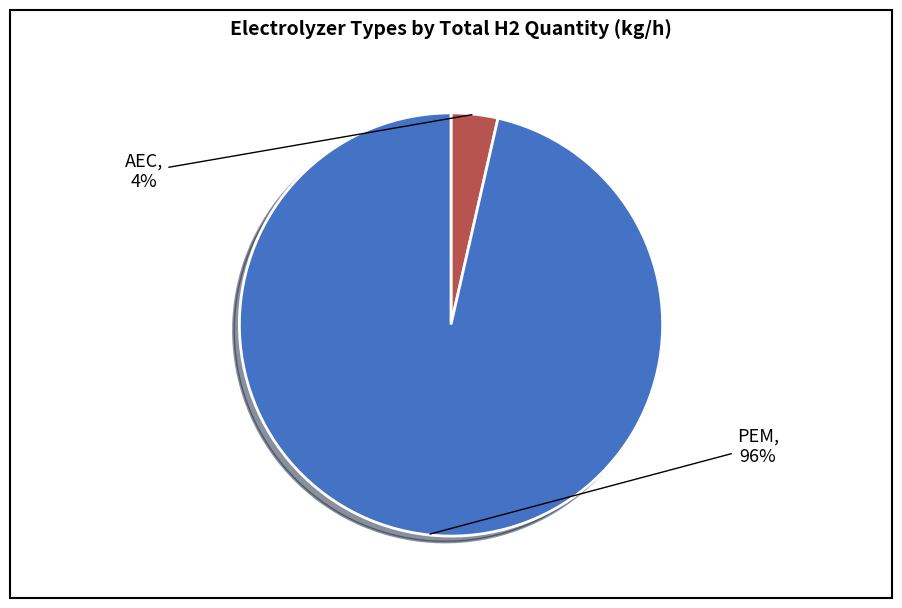

Count the number of slices in the pie.

2